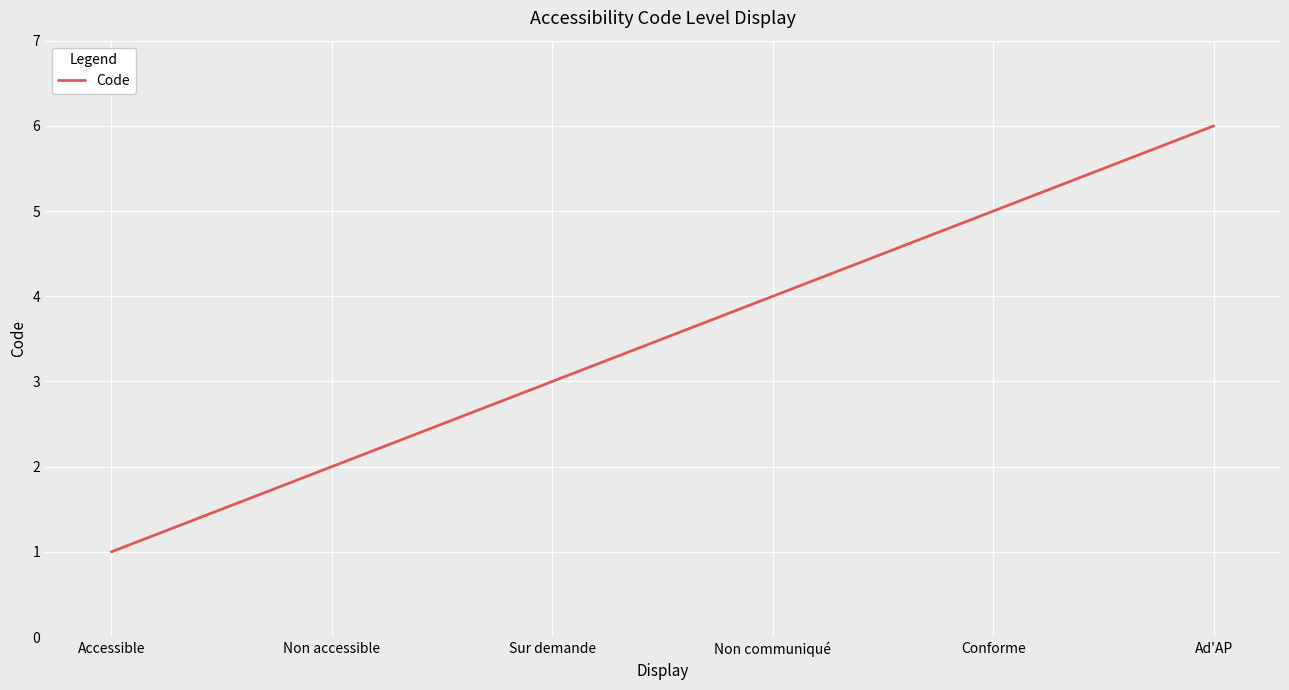

Read the value at Ad'AP.

6